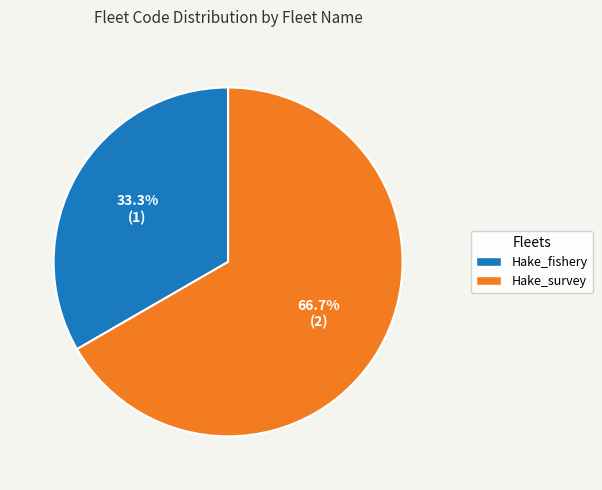

Rank the categories by value from lowest to highest.

Hake_fishery, Hake_survey